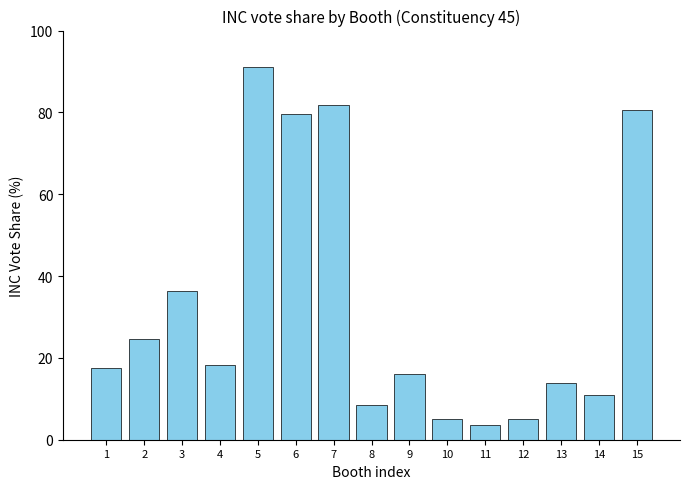

Which category has the highest value across all series?

5